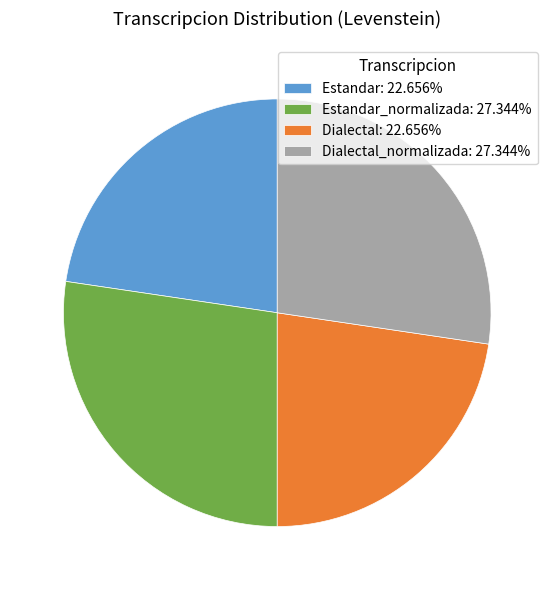

Does any single category account for the majority?

No